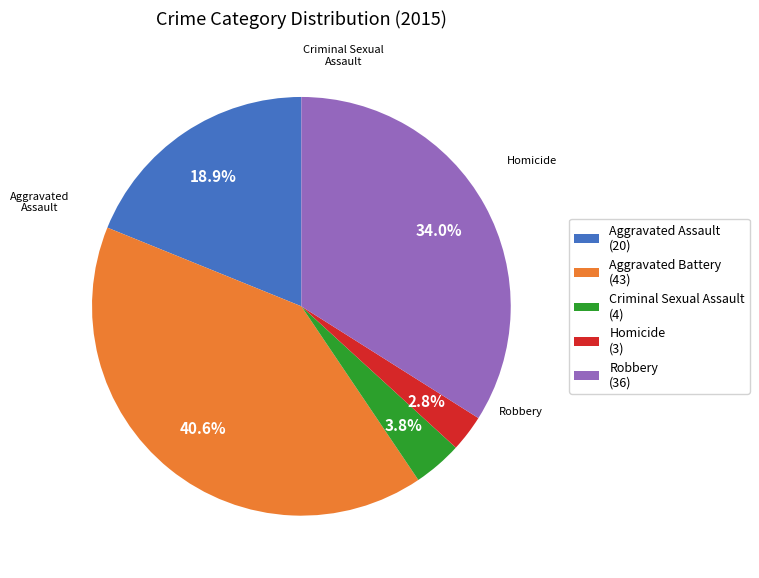

What is the total percentage of Aggravated Assault and Criminal Sexual Assault?

22.6%